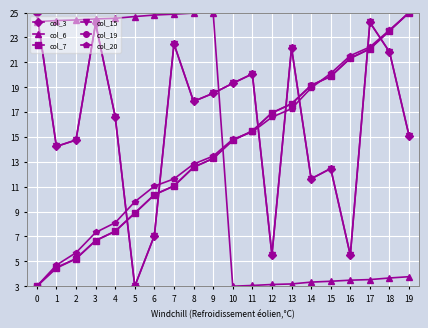

What is the maximum value shown in the chart?

25.0